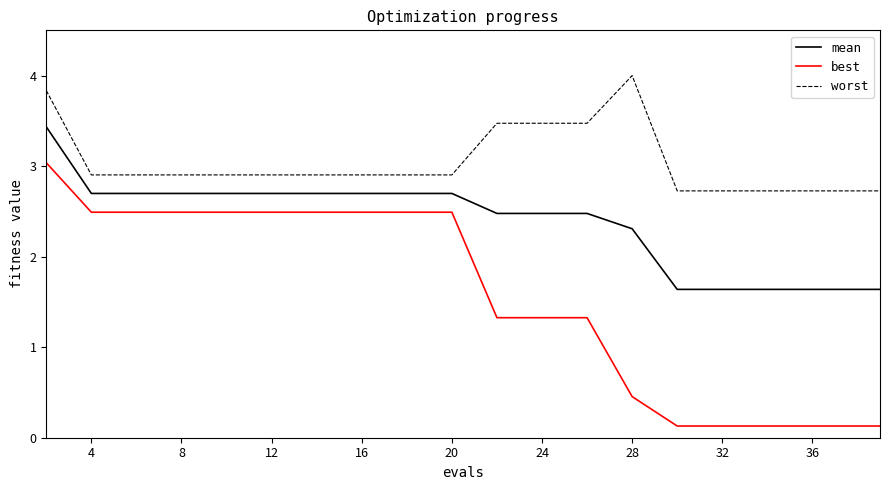

Which series has the largest total across all categories?

worst